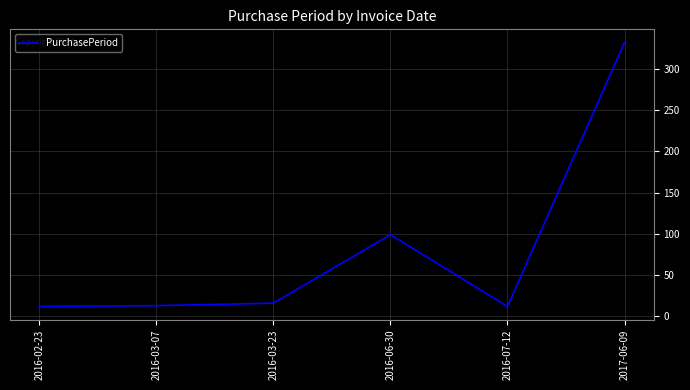

What is the sum of all values?

484